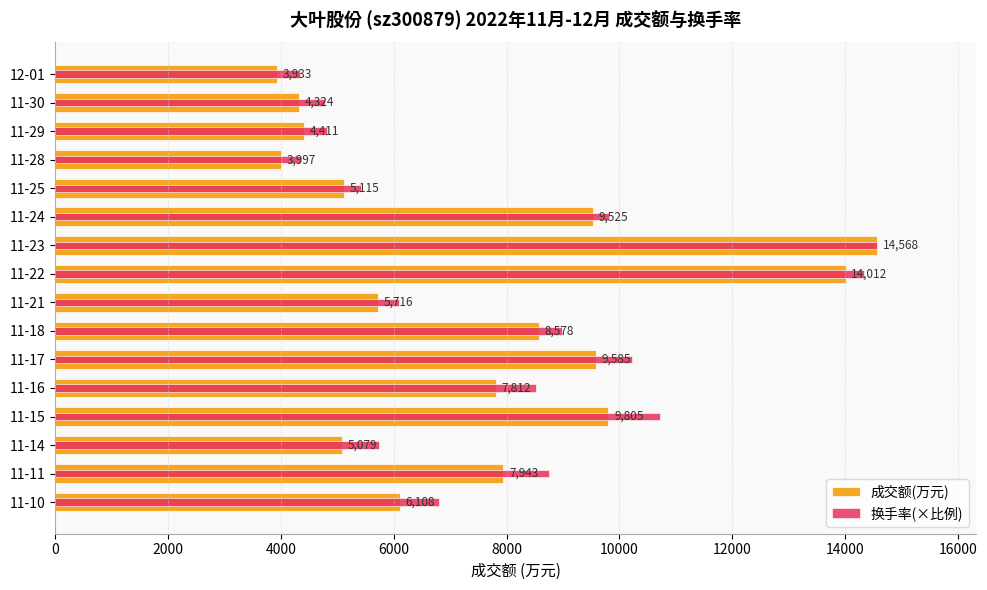

What position from the left is 11-25?

5